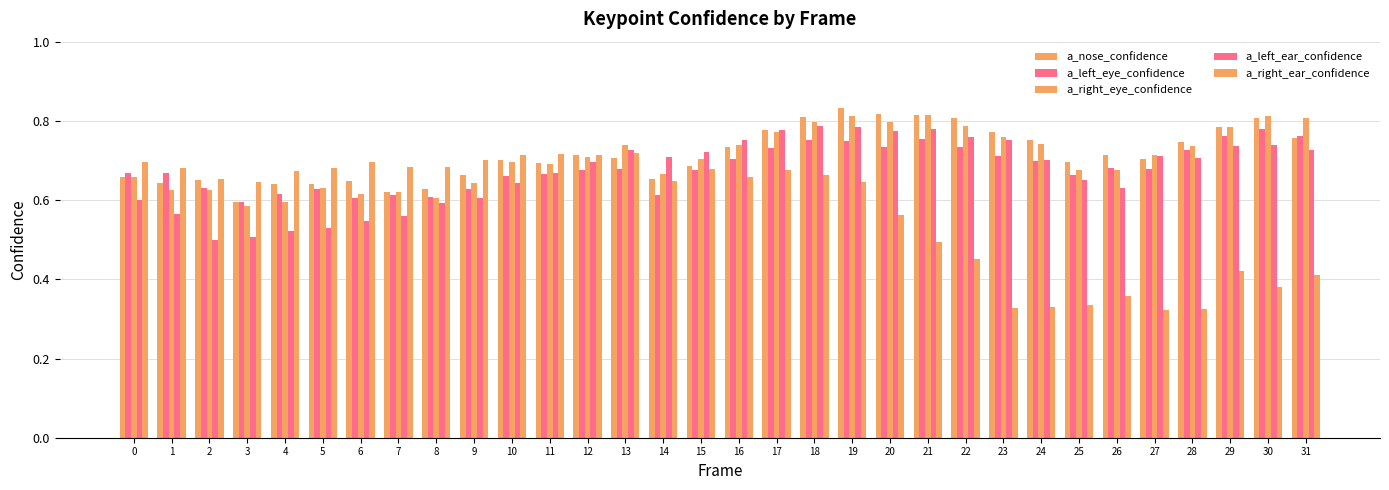

True or false: a_left_eye_confidence has a value of 0.9 at 5.

False